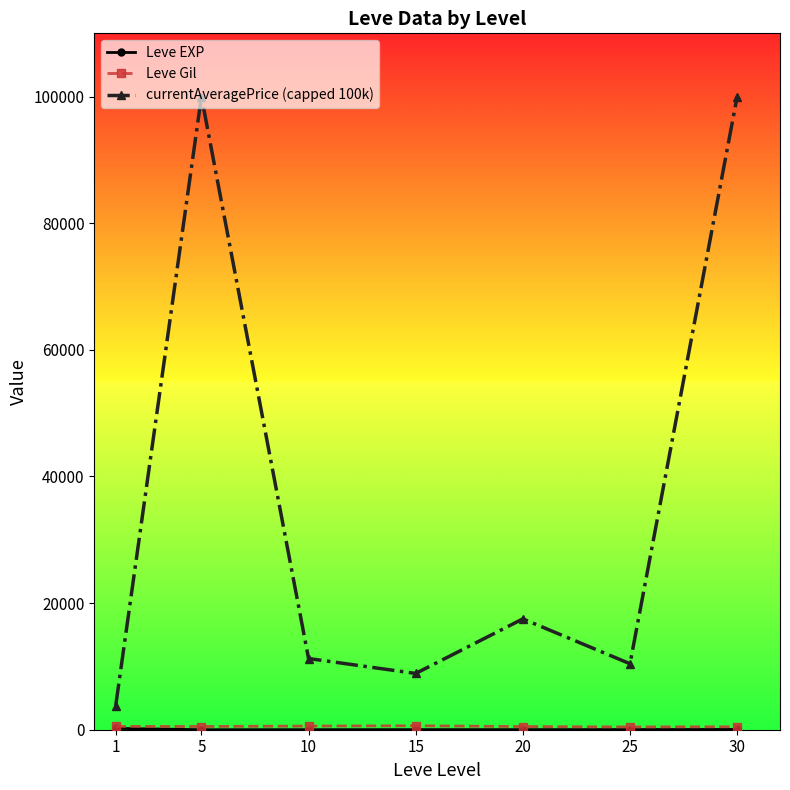

Which series has the widest spread of values?

currentAveragePrice (capped 100k)